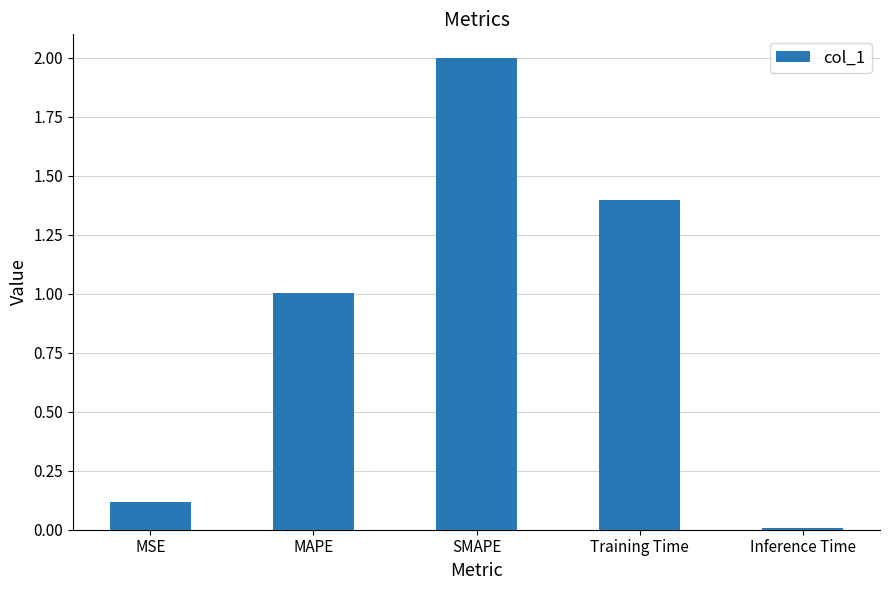

What is the difference between the second highest and second lowest values?

1.3